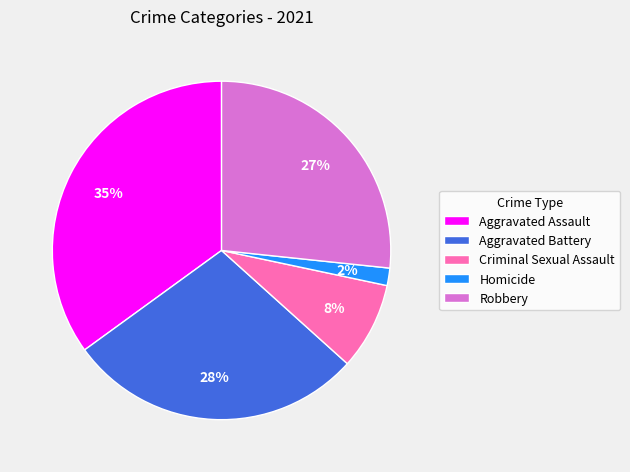

To the nearest percent, what portion does Aggravated Assault represent?

35%